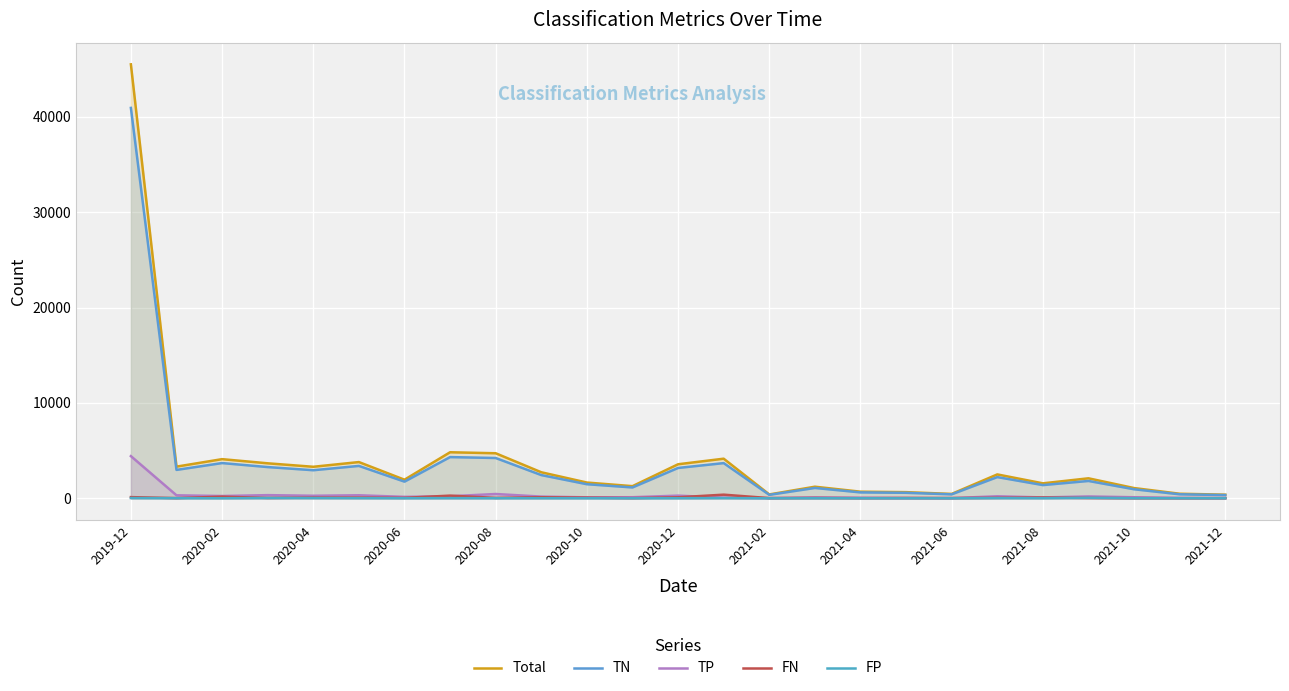

True or false: FP and Total intersect in this chart.

False